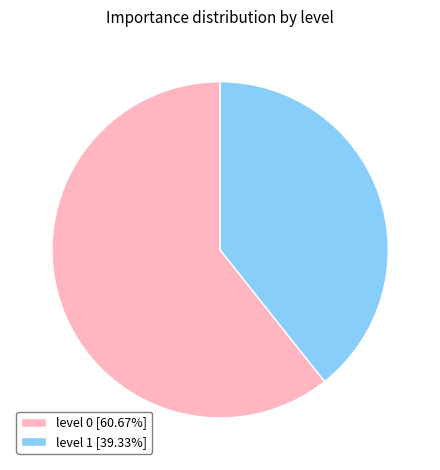

How many slices are in this pie chart?

2